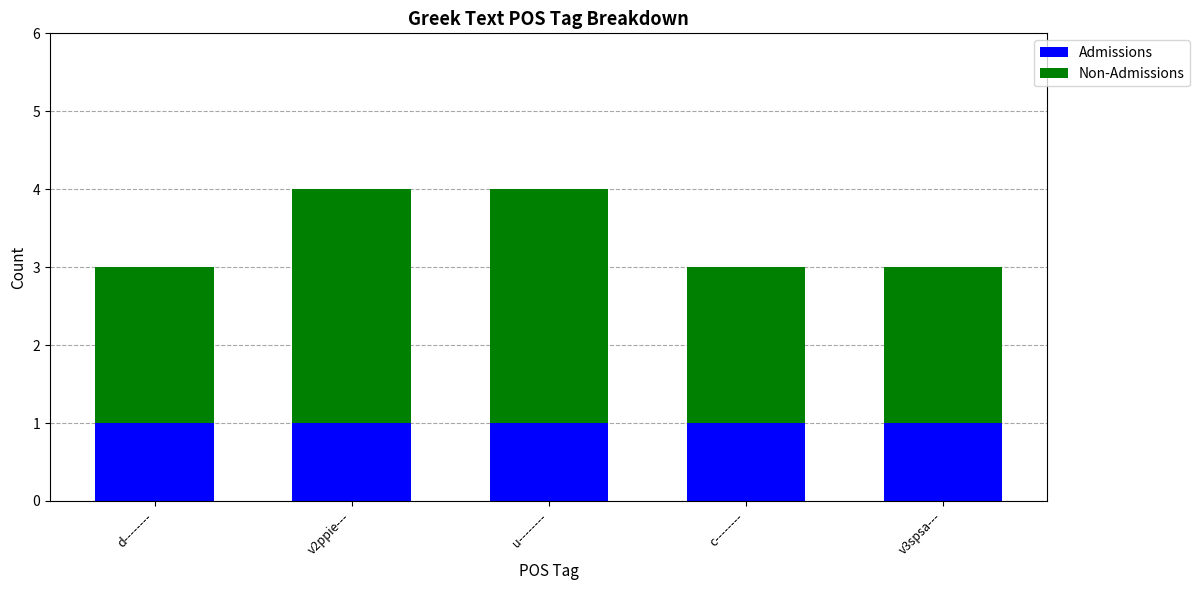

Reading left to right, transcribe the values for Admissions.

d--------=1	v2ppie---=1	u--------=1	c--------=1	v3spsa---=1